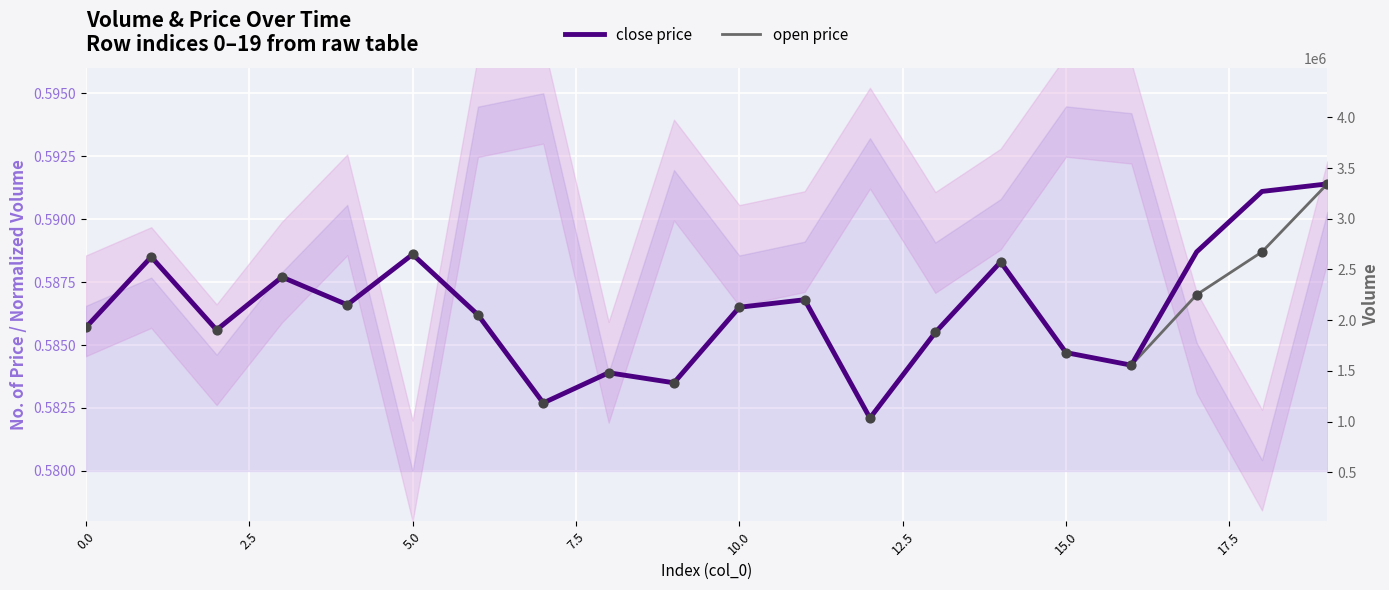

What are all the series names shown in the legend?

close price, open price